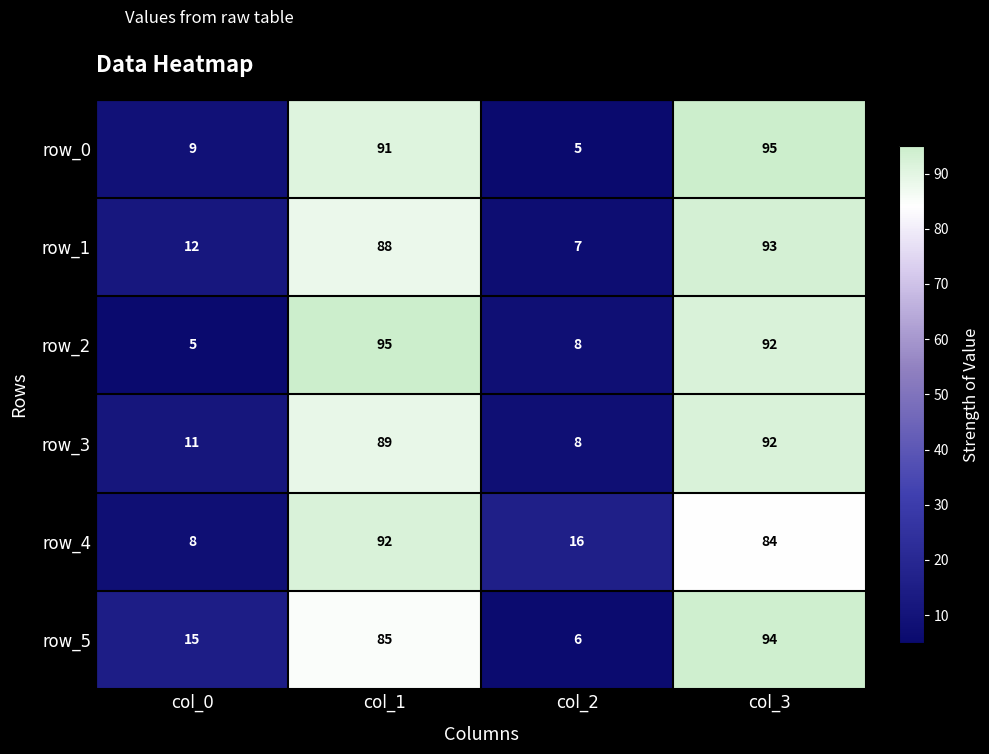

Which series changed the most between col_0 and col_2?

row_5